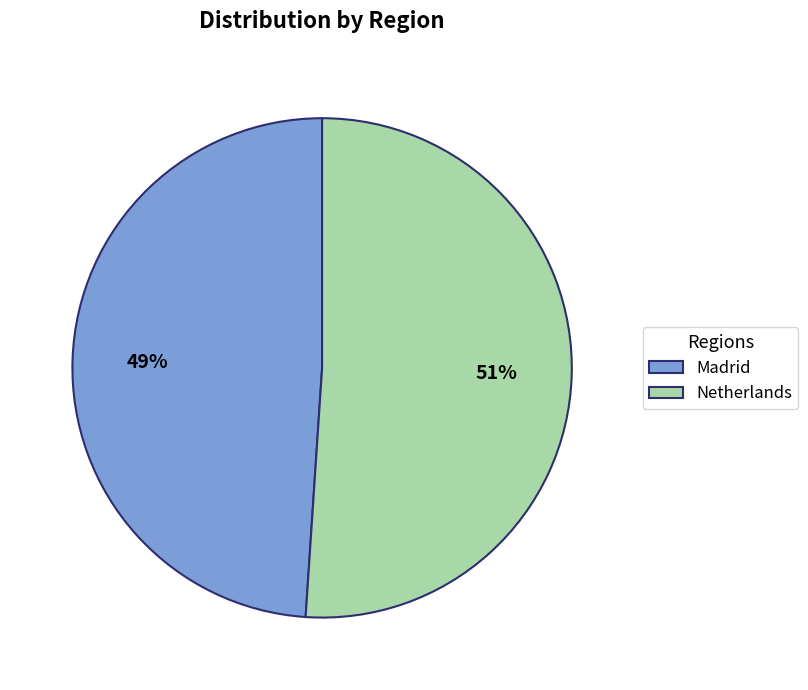

Is the sum of Madrid and Netherlands greater than half?

Yes